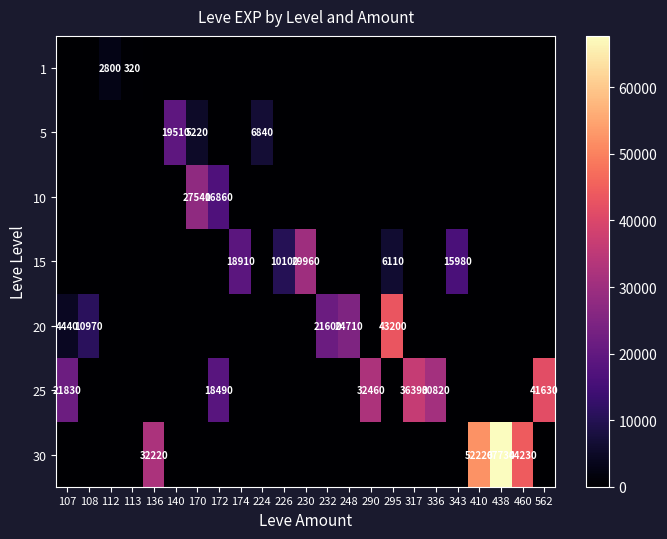

Between 107 and 108, which series saw the biggest shift?

25